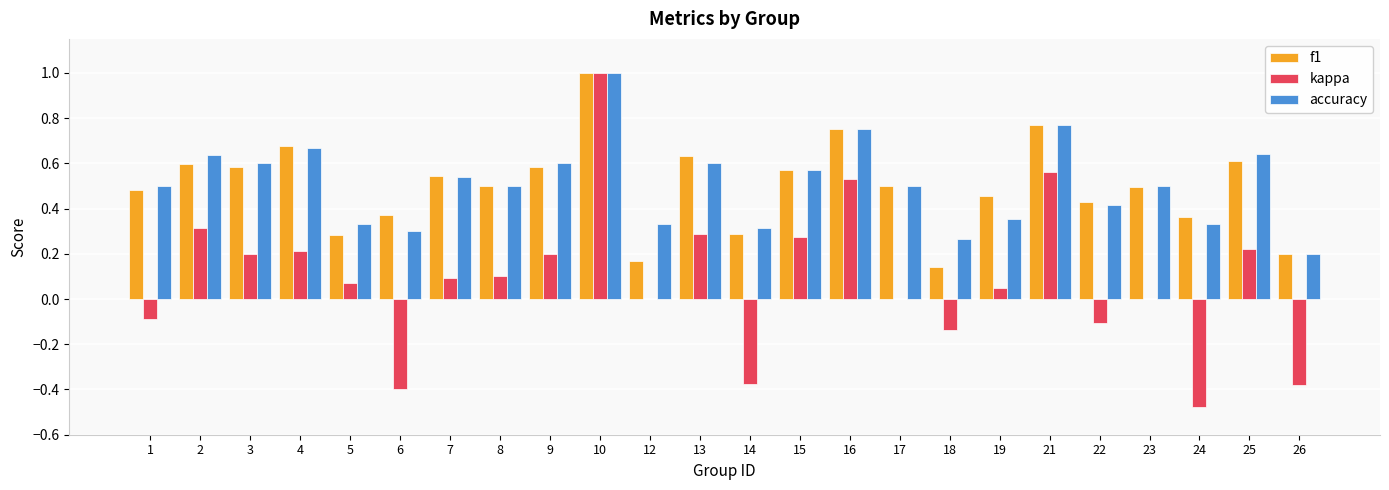

Is the value of accuracy at 22 greater than the value of kappa at 21?

No